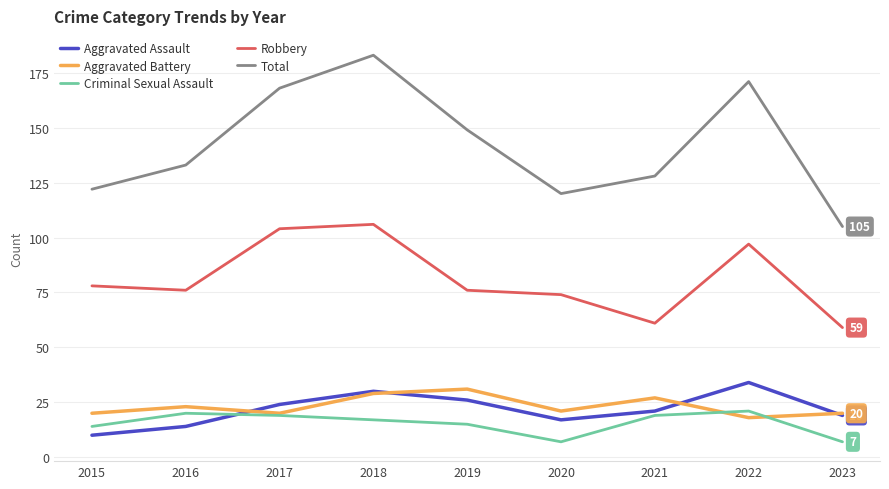

Does the chart display data point markers on the line(s)?

No